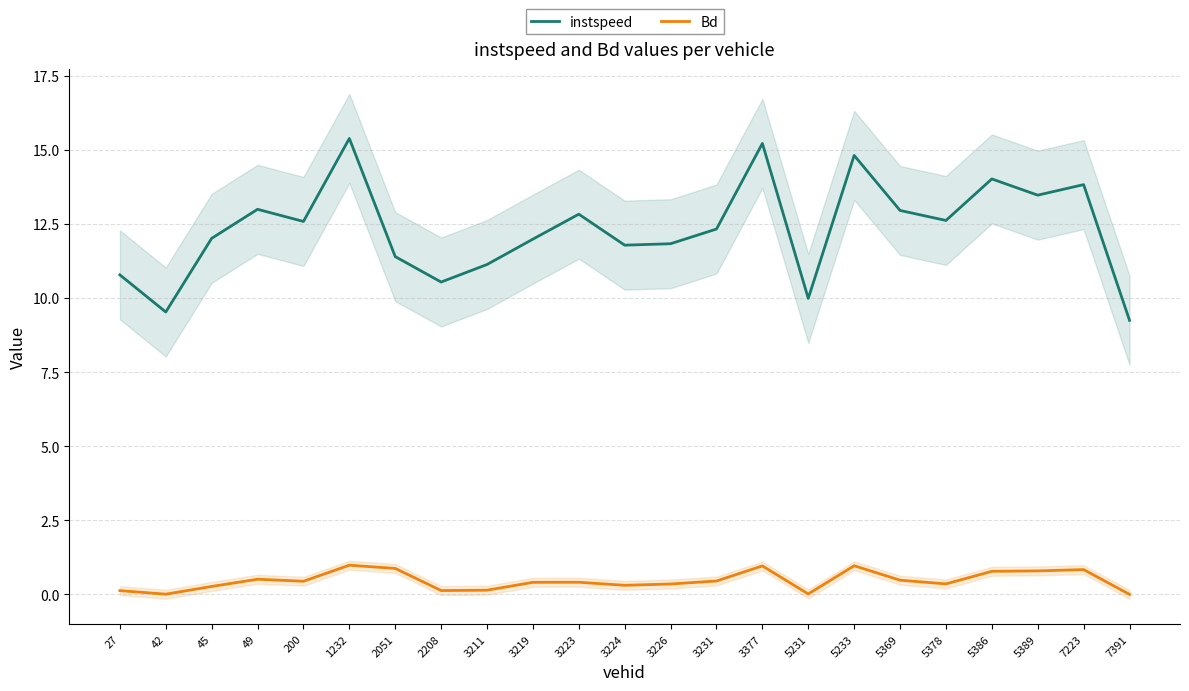

Reading right to left, transcribe all the data shown in this chart.

instspeed: 7391=9.2	7223=13.8	5389=13.5	5386=14.0	5378=12.6	5369=13.0	5233=14.8	5231=10.0	3377=15.2	3231=12.3	3226=11.8	3224=11.8	3223=12.8	3219=12.0	3211=11.1	2208=10.5	2051=11.4	1232=15.4	200=12.6	49=13.0	45=12.0	42=9.5	27=10.8
Bd: 7391=0.0	7223=0.8	5389=0.8	5386=0.8	5378=0.4	5369=0.5	5233=1.0	5231=0.0	3377=1.0	3231=0.5	3226=0.4	3224=0.3	3223=0.4	3219=0.4	3211=0.1	2208=0.1	2051=0.9	1232=1.0	200=0.4	49=0.5	45=0.3	42=0.0	27=0.1